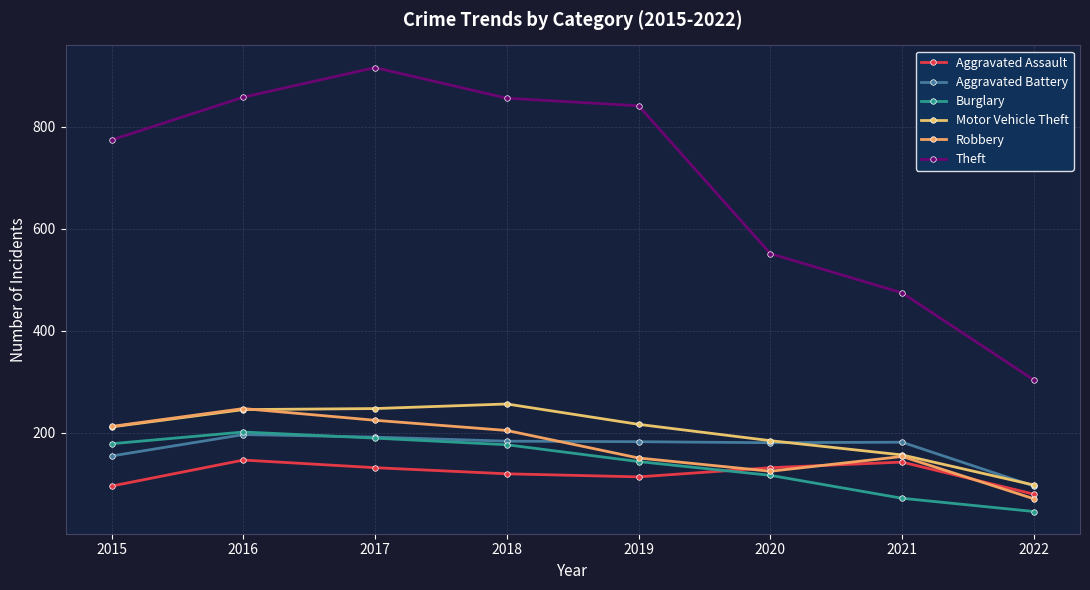

Count the number of categories in the chart.

8